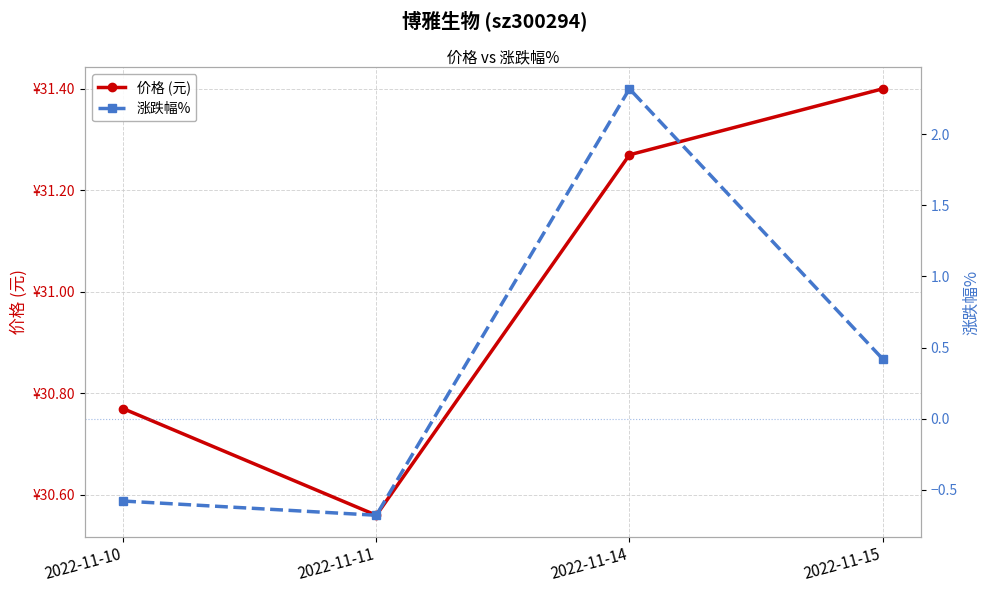

List the series in order of their overall mean, lowest first.

涨跌幅%, 价格 (元)